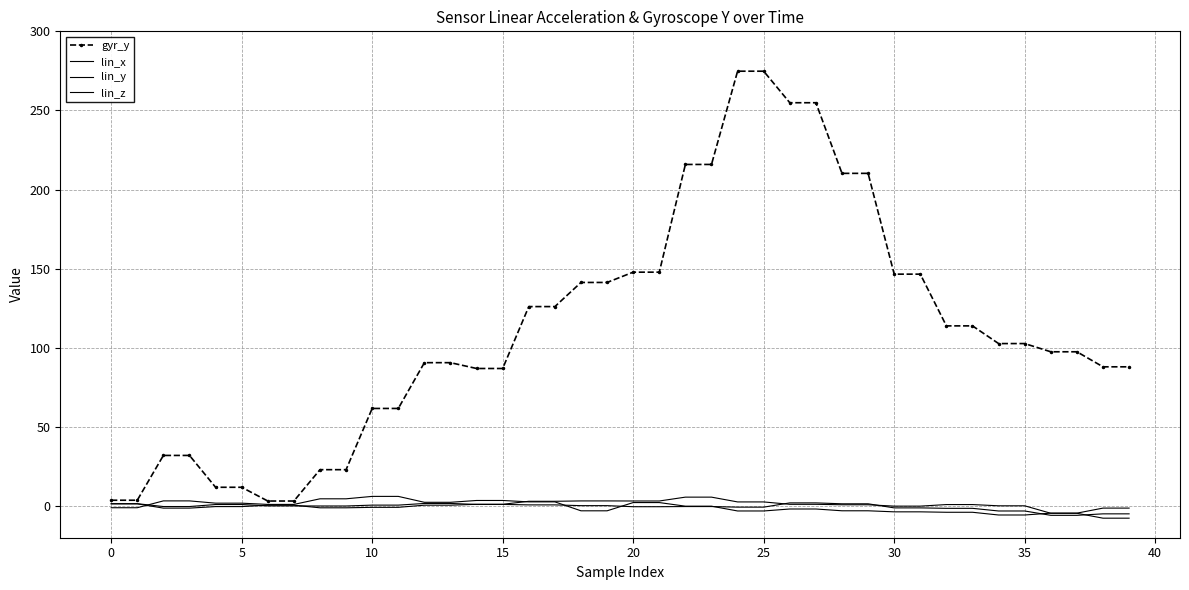

What is the value of the lin_y point at the 38th from the left?

-4.5